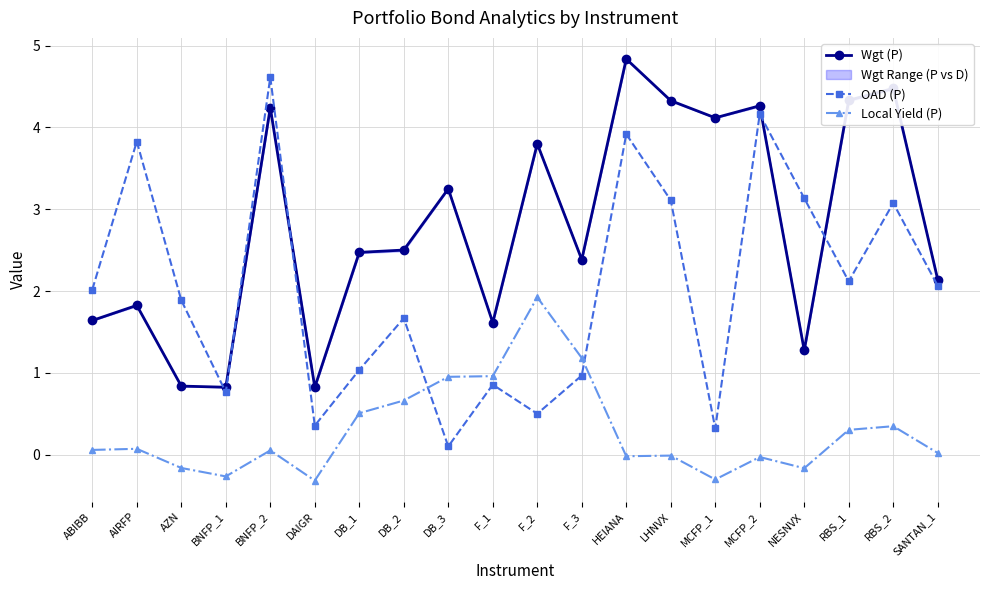

What position from the right is DB_1?

14